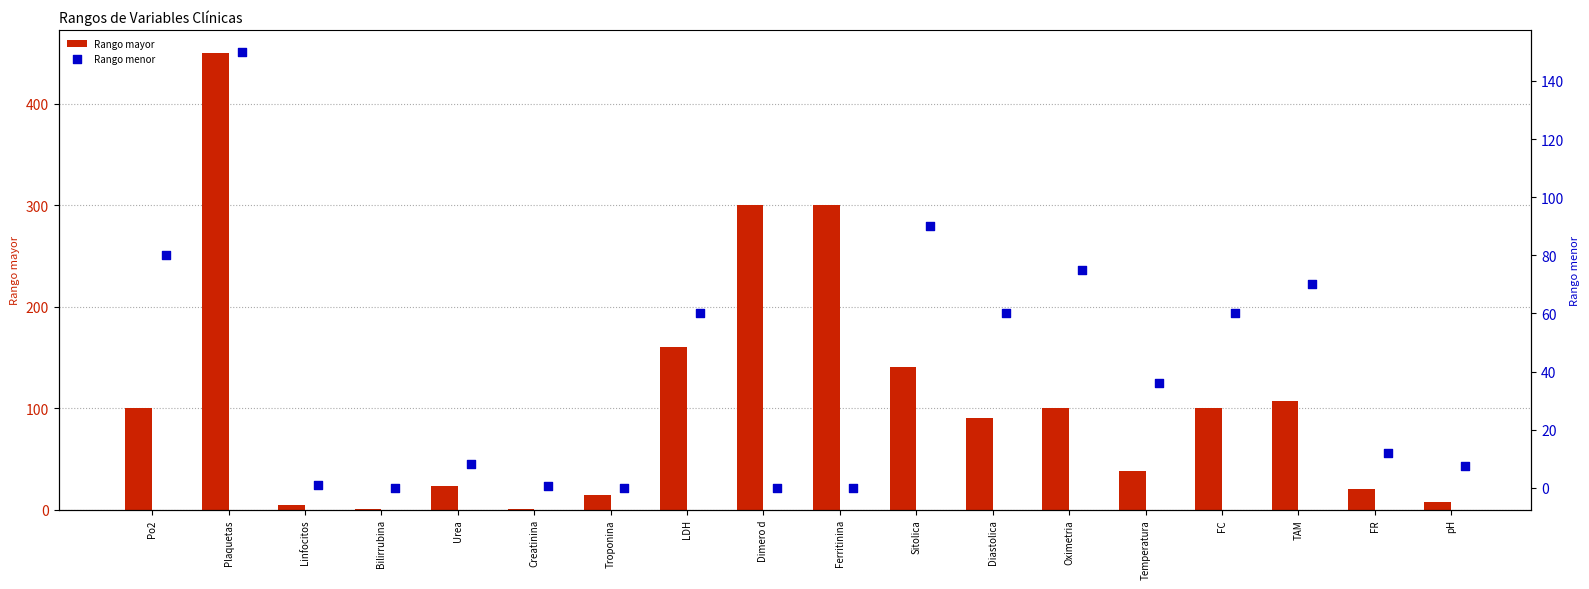

The Rango mayor series shows 82.2 at Sitolica. True or false?

False